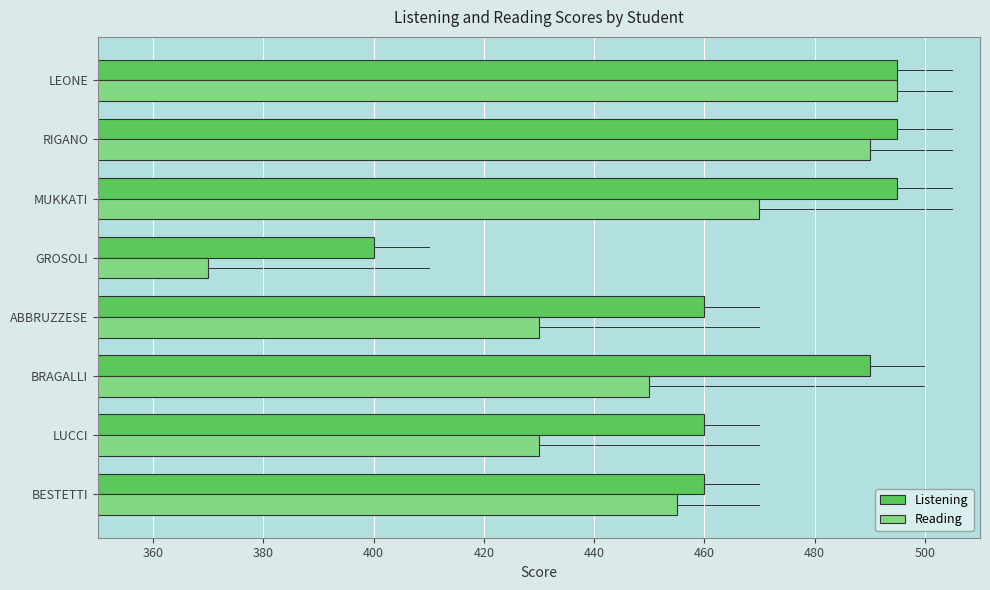

True or false: Listening has a value of 175 at LUCCI.

False